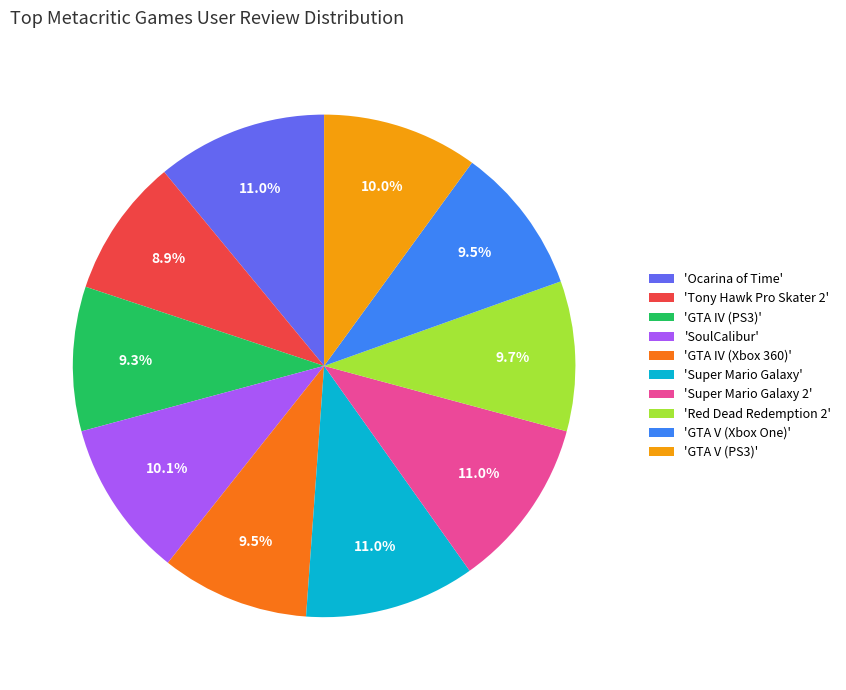

To the nearest percent, what is the difference between the largest and smallest slice percentages?

2%